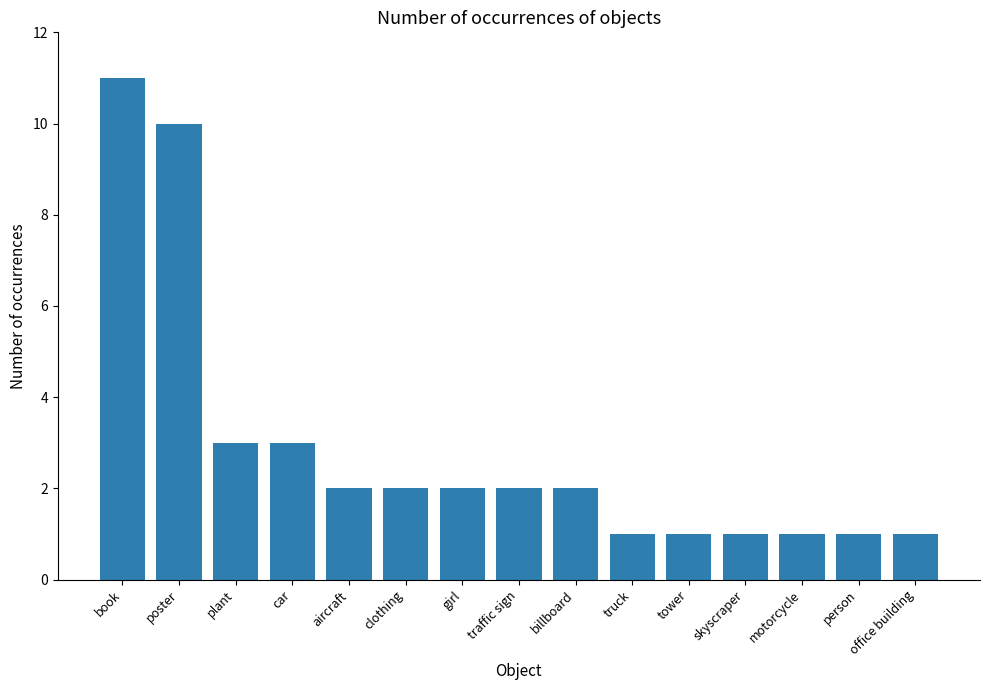

At which category does the chart reach its peak across all series?

book